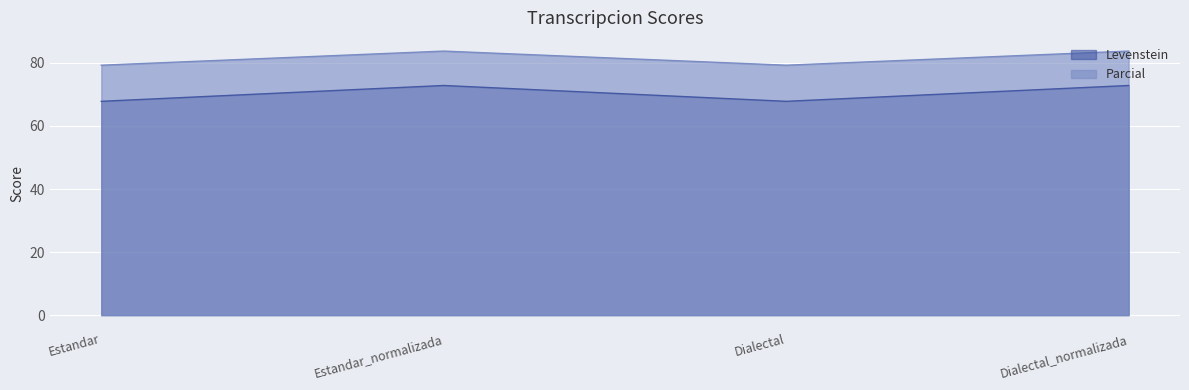

At Estandar, list the series in order from smallest to largest.

Levenstein, Parcial